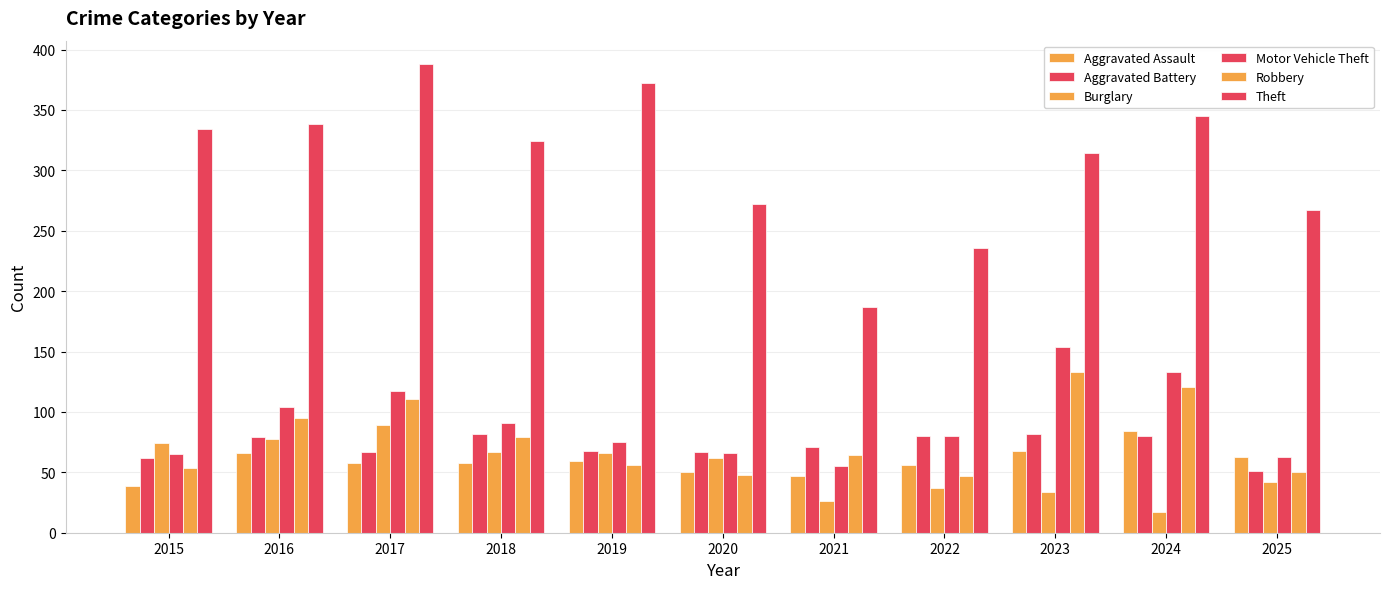

Reading left to right, list all the values displayed in this chart.

Aggravated Assault: 39	66	58	58	59	50	47	56	68	84	63
Aggravated Battery: 62	79	67	82	68	67	71	80	82	80	51
Burglary: 74	78	89	67	66	62	26	37	34	17	42
Motor Vehicle Theft: 65	104	117	91	75	66	55	80	154	133	63
Robbery: 54	95	111	79	56	48	64	47	133	121	50
Theft: 334	338	388	324	372	272	187	236	314	345	267